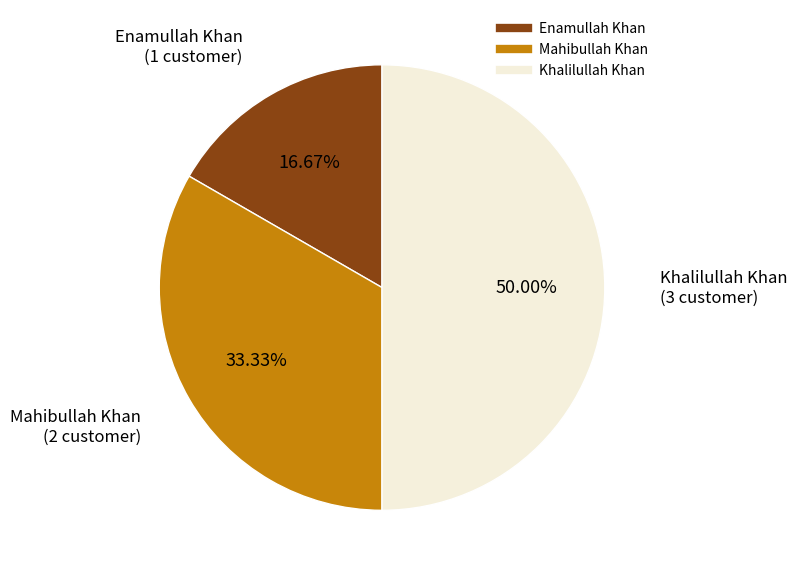

Is Enamullah Khan the majority of the pie?

No